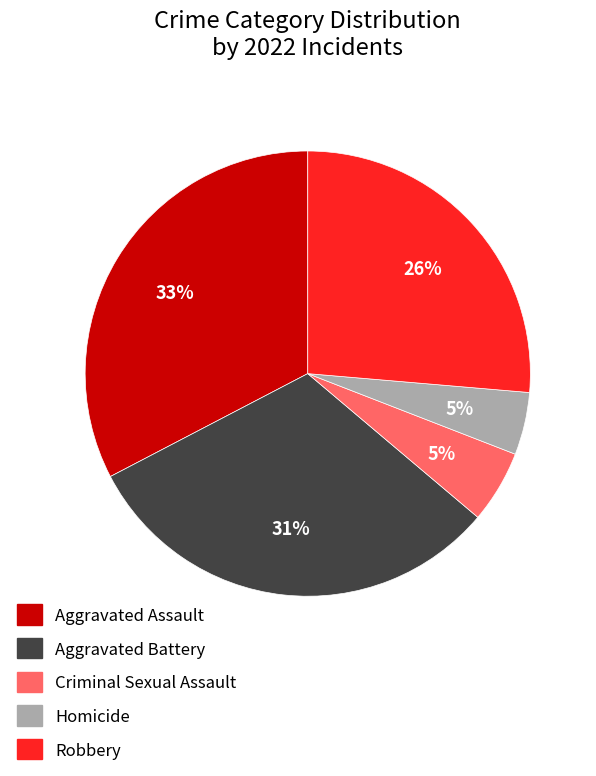

Combined, do Aggravated Battery and Criminal Sexual Assault account for over 50%?

No